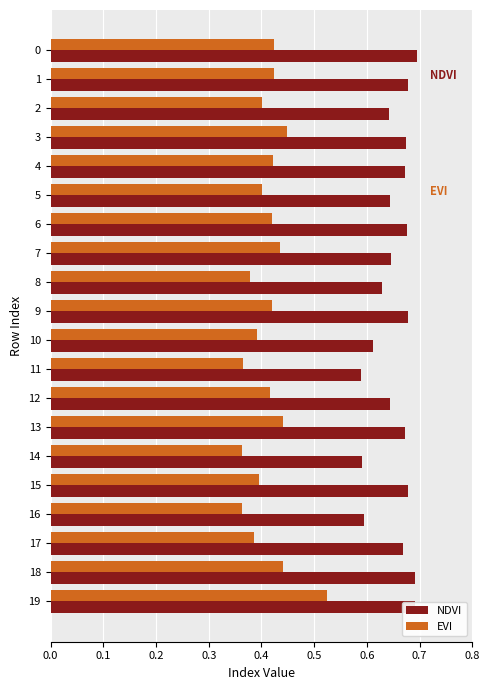

What is the spread (max minus min) of values at 17?

0.3